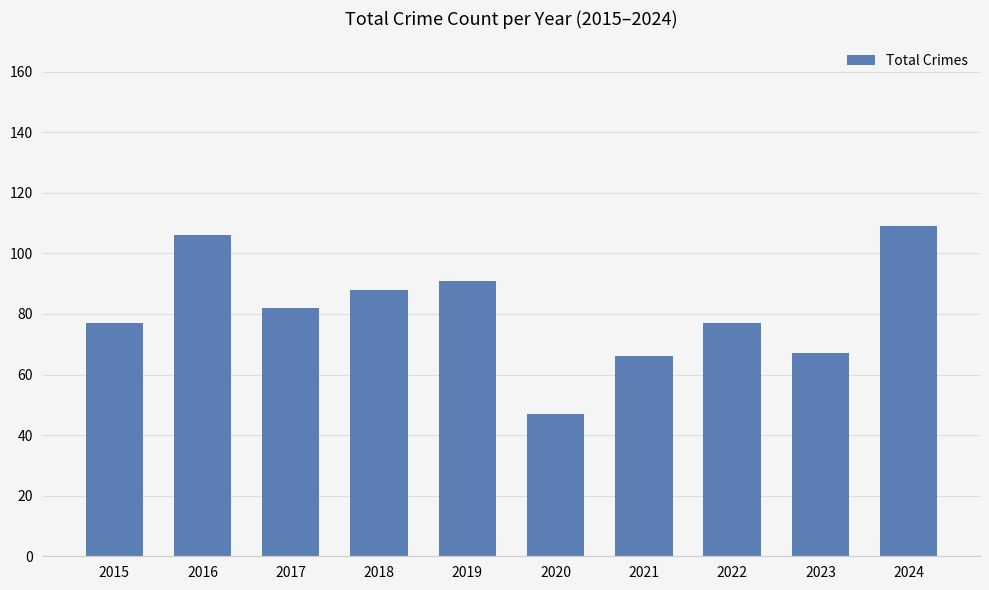

Which label corresponds to the smallest value in the chart?

2020